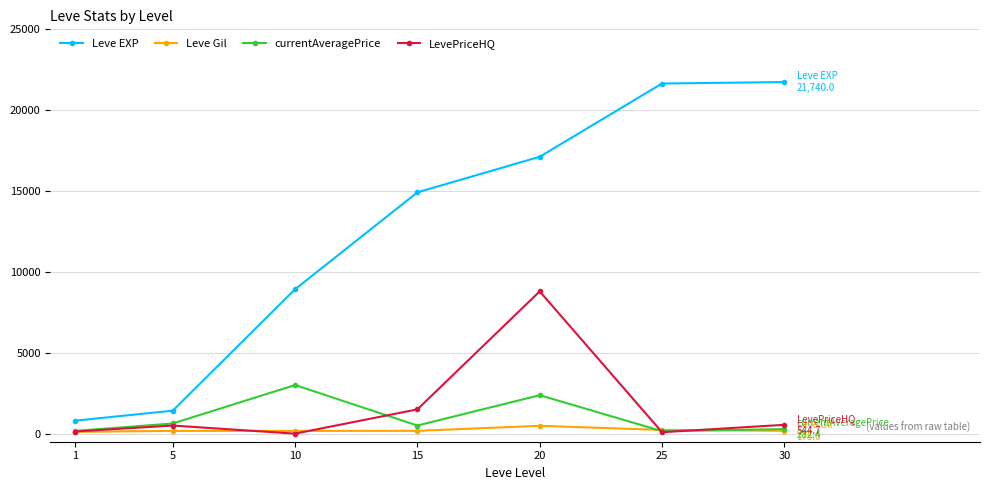

What is the total value across all series at 15?

17092.0